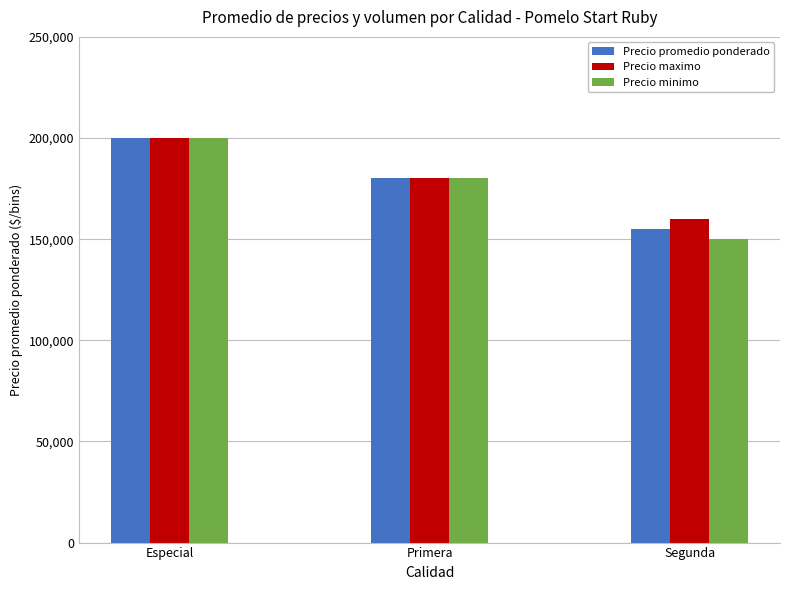

Between Especial and Segunda, which series saw the biggest shift?

Precio minimo